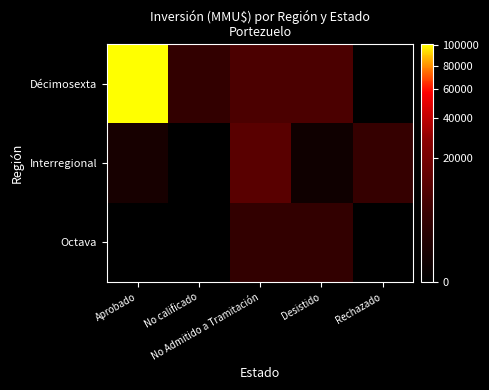

What is the spread (max minus min) of values at Aprobado?

101263